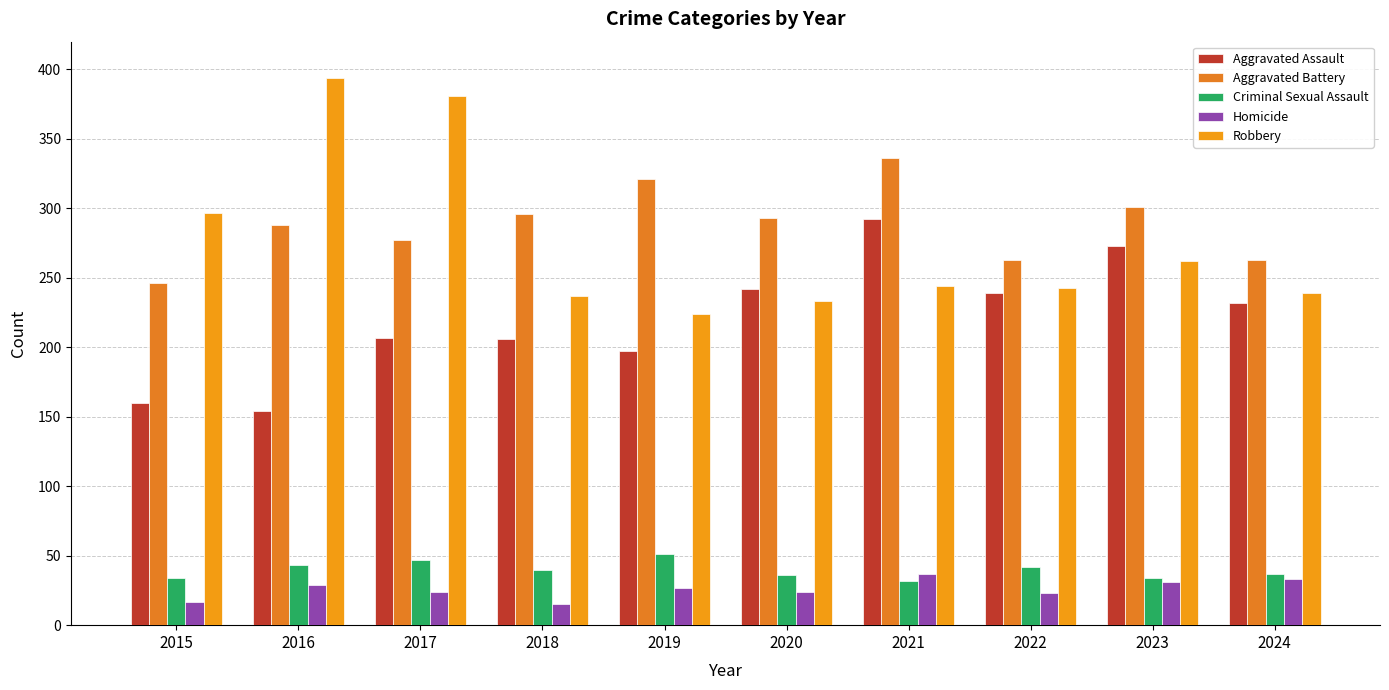

Is the value of Aggravated Battery at 2018 greater than the value of Criminal Sexual Assault at 2024?

Yes